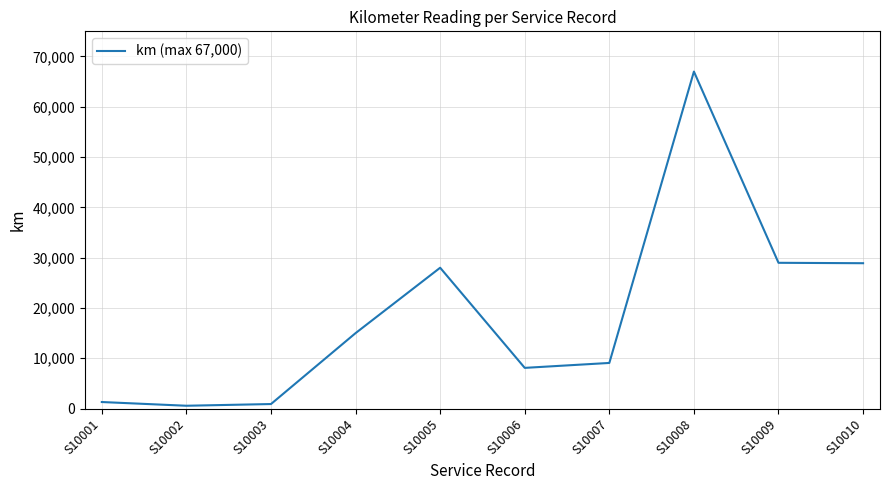

What is the difference between the maximum and minimum values?

66440